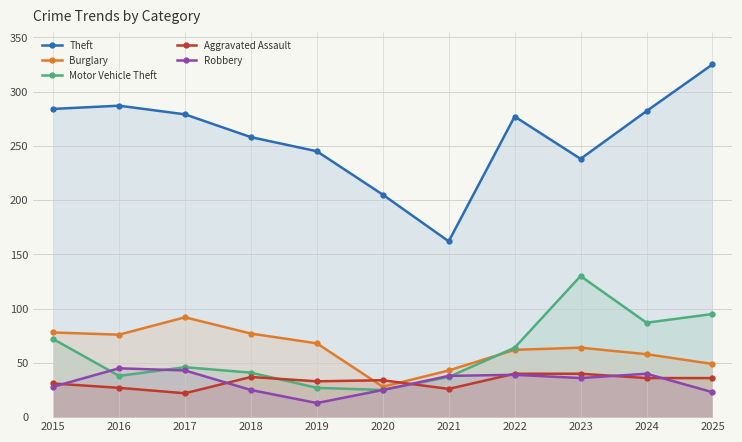

What is the greatest value displayed?

325